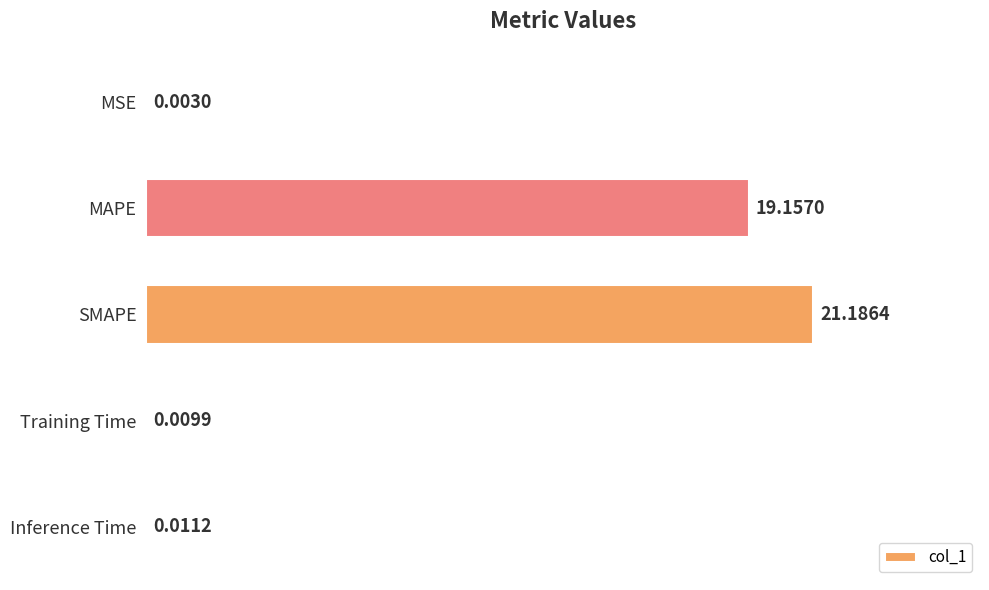

At which category does the chart reach its peak across all series?

SMAPE